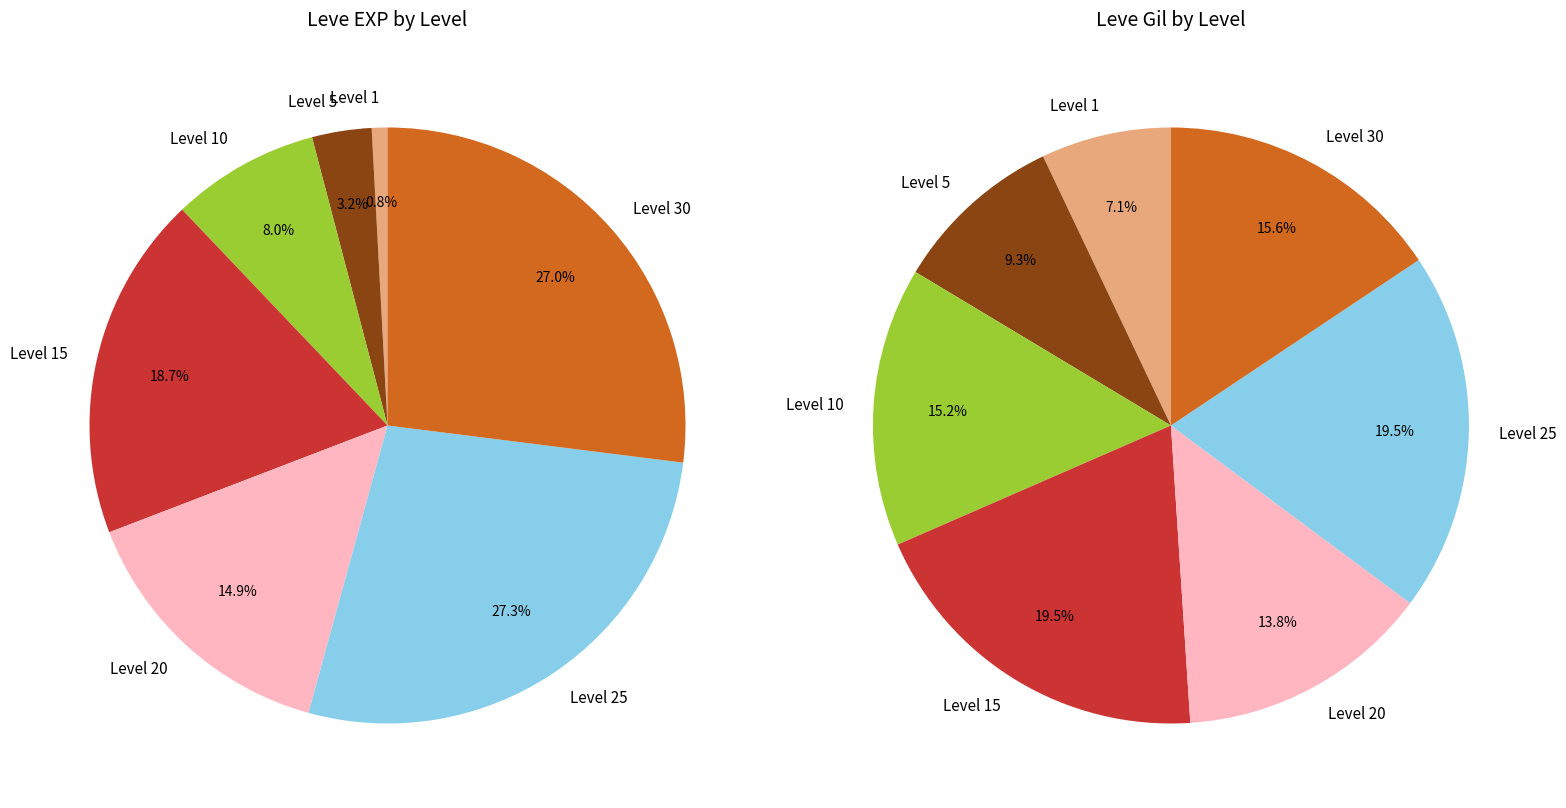

Does 39 represent more than half of the total?

No